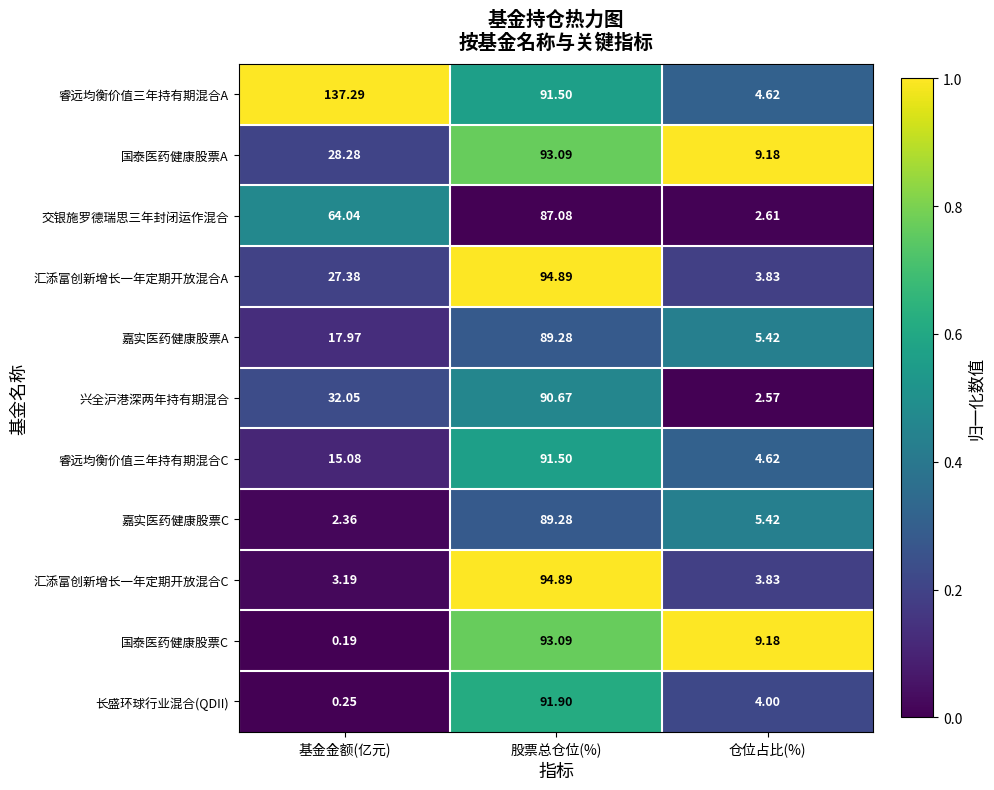

At which label does 汇添富创新增长一年定期开放混合A first exceed 27?

基金金额(亿元)